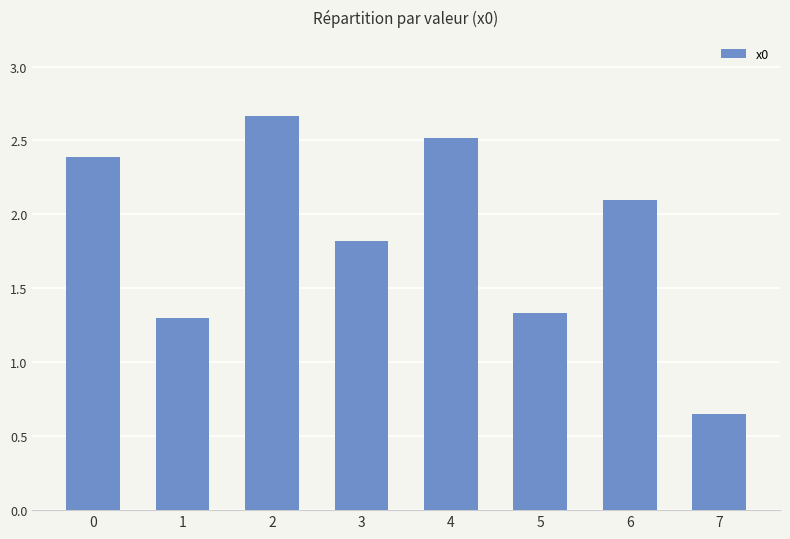

Where is the data nearest to the value 1?

1